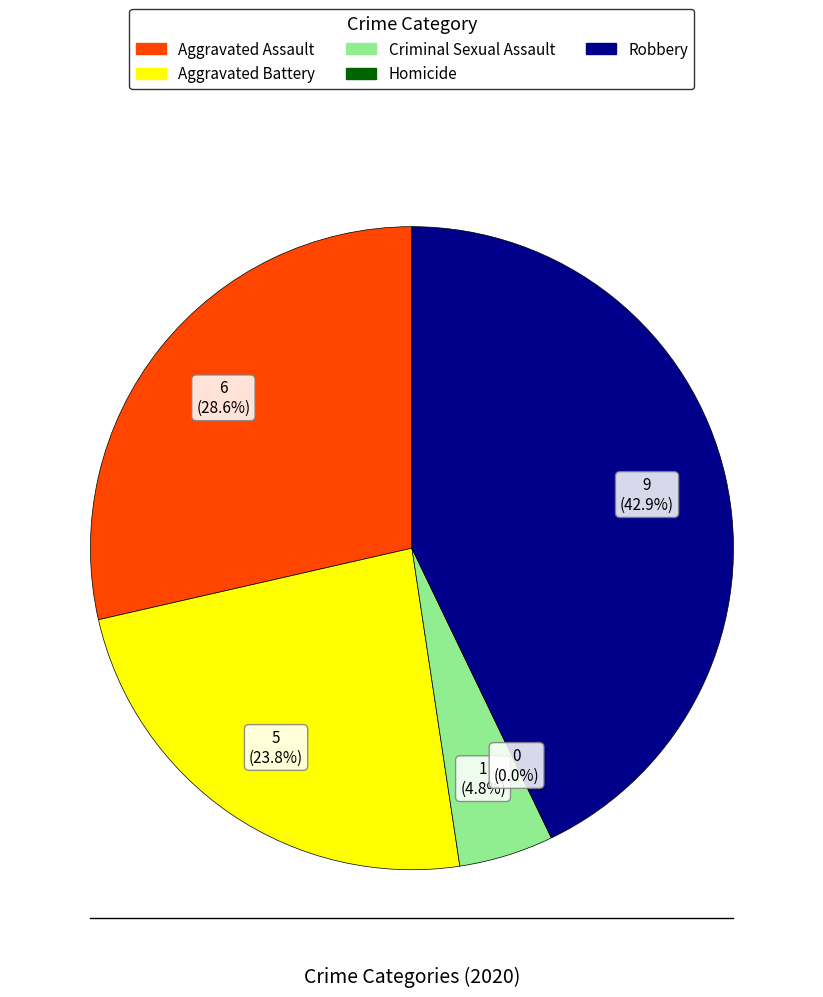

To the nearest percent, what portion does Criminal Sexual Assault represent?

5%